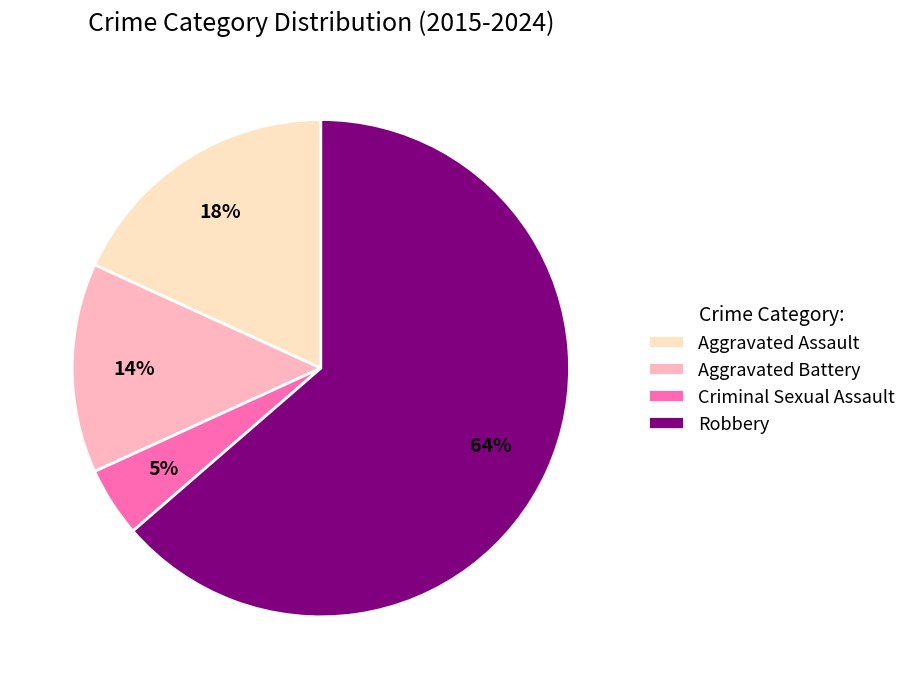

Rank the categories by value from lowest to highest.

Criminal Sexual Assault, Aggravated Battery, Aggravated Assault, Robbery